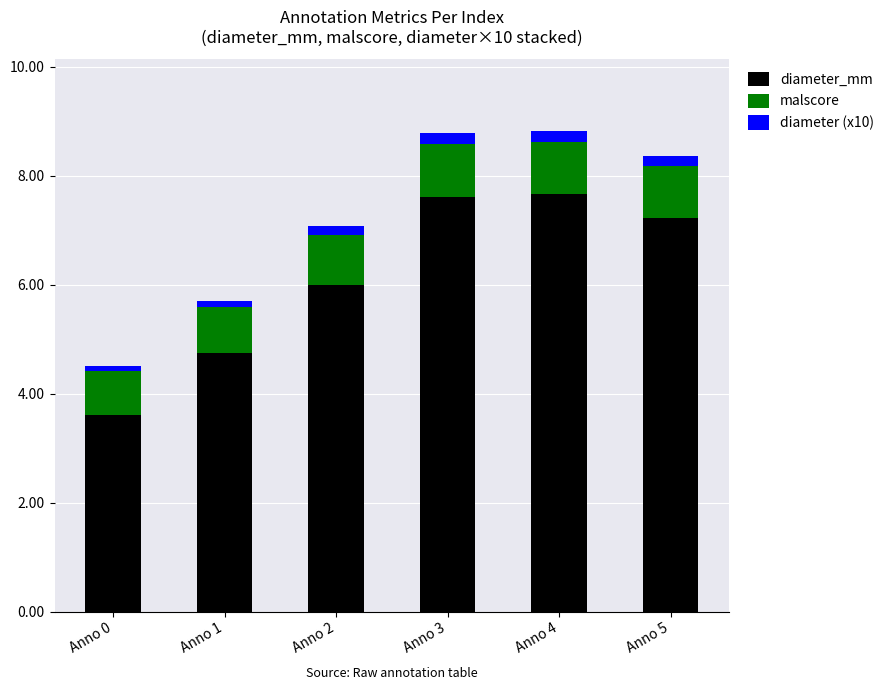

Reading right to left, what are the values for diameter_mm?

Anno 5=7.2	Anno 4=7.7	Anno 3=7.6	Anno 2=6.0	Anno 1=4.7	Anno 0=3.6